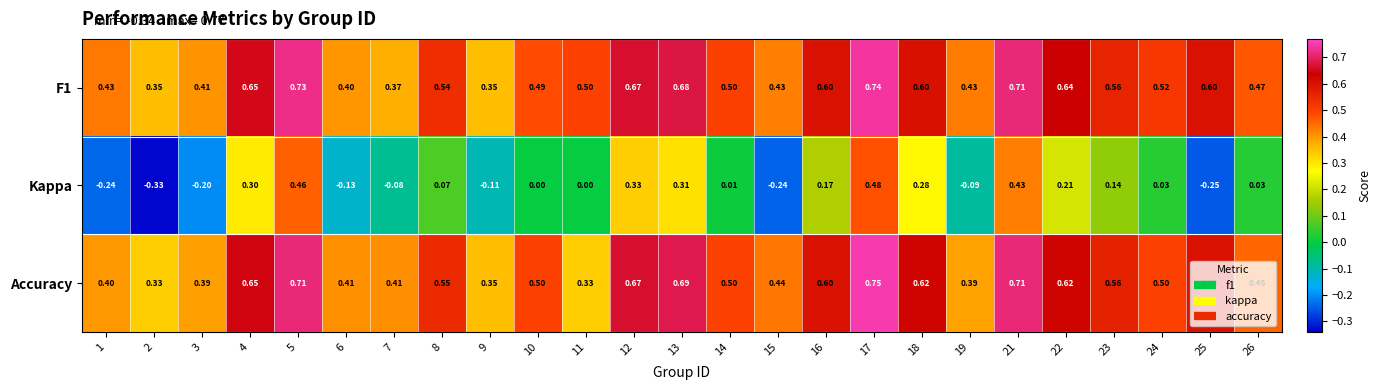

Which series has the widest spread of values?

Kappa